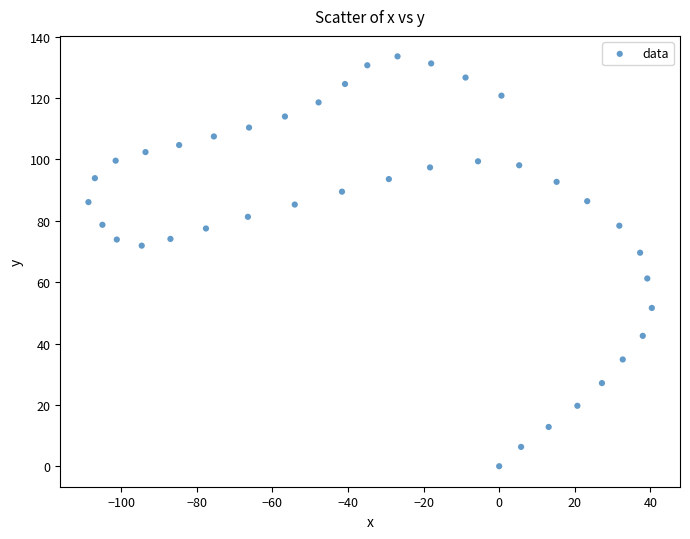

What is the range of X values (max minus min)?

149.1